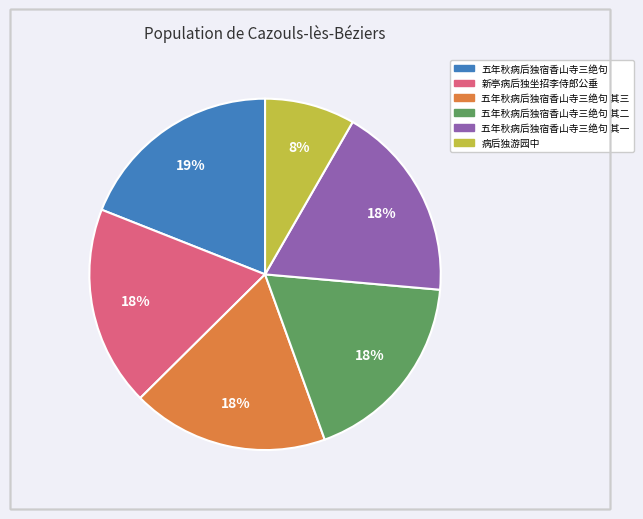

Does any single category account for the majority?

No